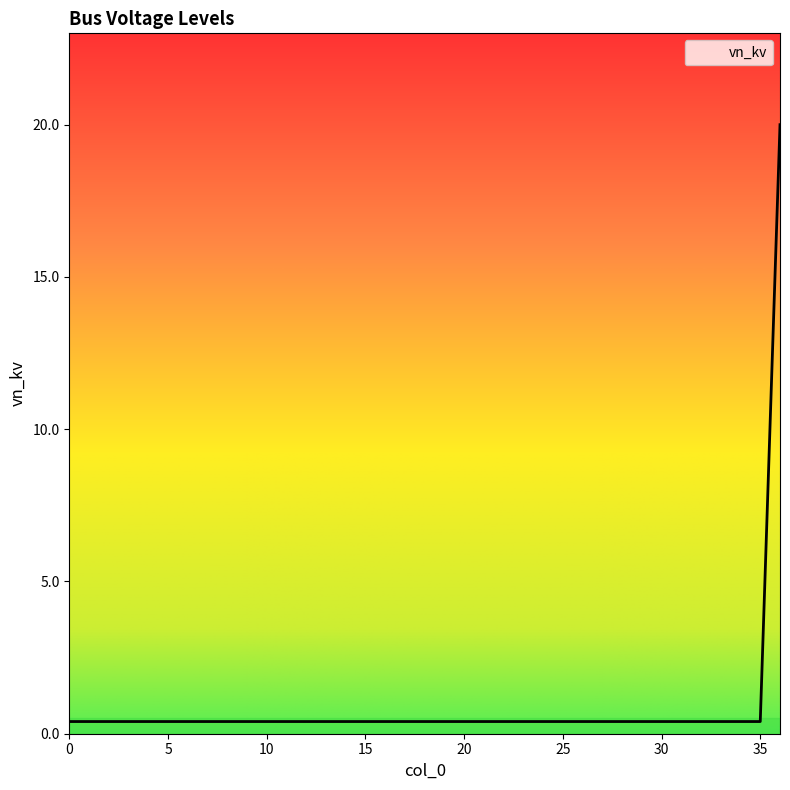

What is the greatest value displayed?

20.0